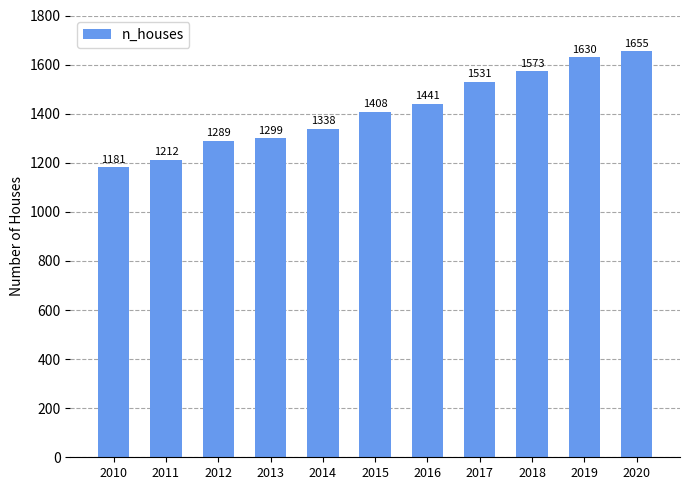

What is the minimum value shown in the chart?

1181